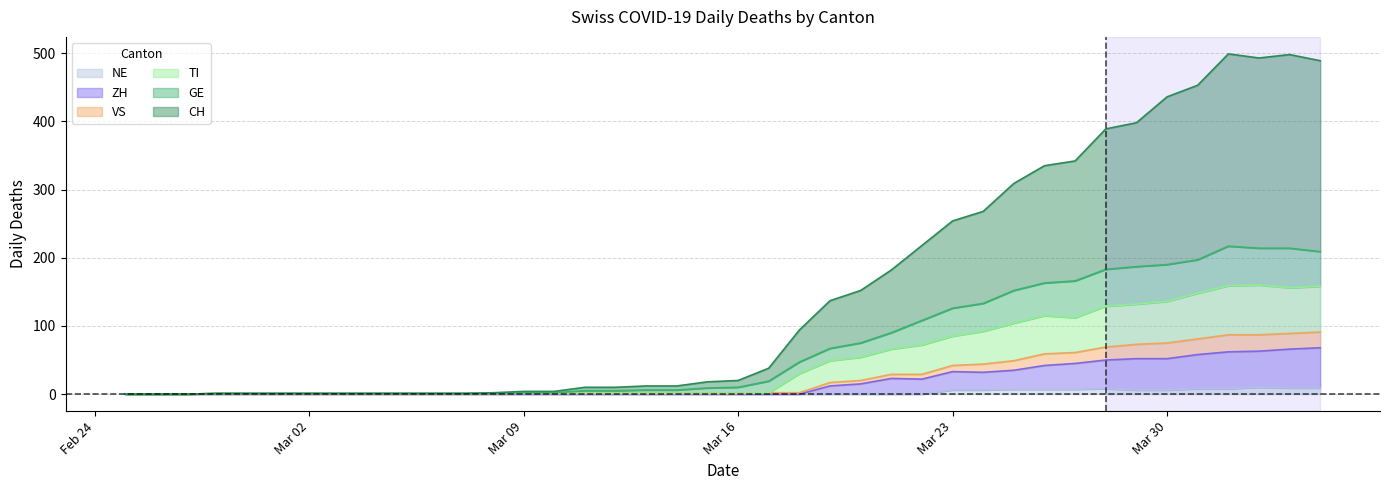

List the series in order of their peak value, lowest first.

NE, ZH, VS, TI, GE, CH